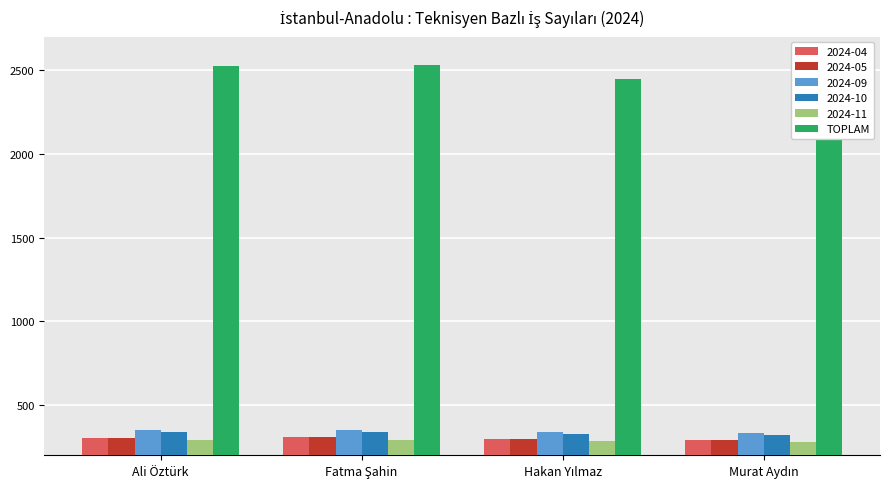

What is the change in value from Hakan Yılmaz to Murat Aydın?

-44